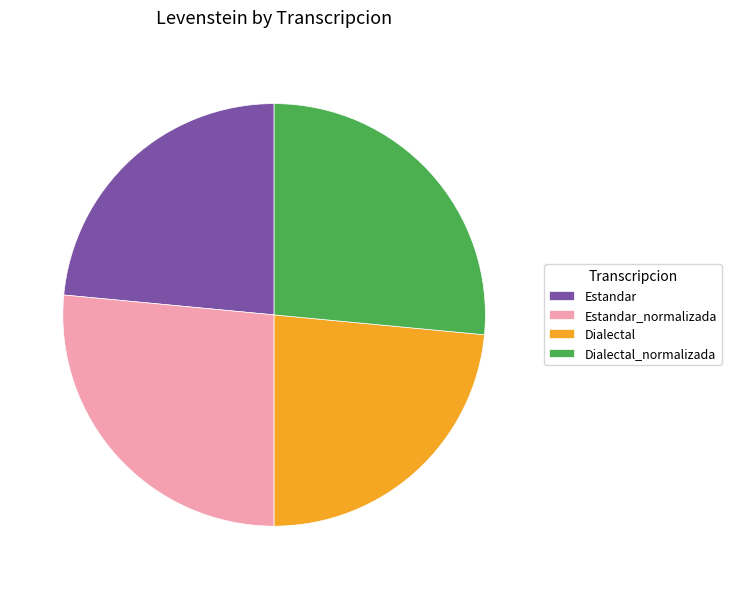

True or false: Estandar_normalizada accounts for 33% of the total.

False